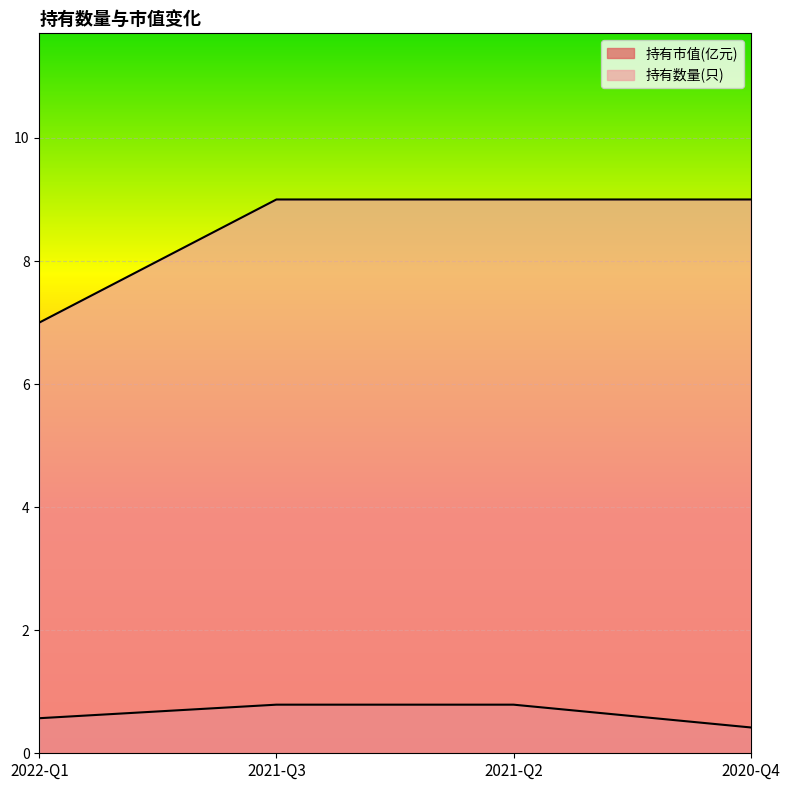

Does the chart display data point markers on the line(s)?

No